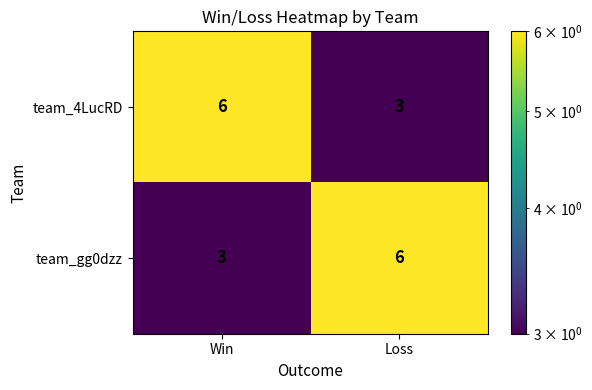

What is the spread (max minus min) of values at Win?

3